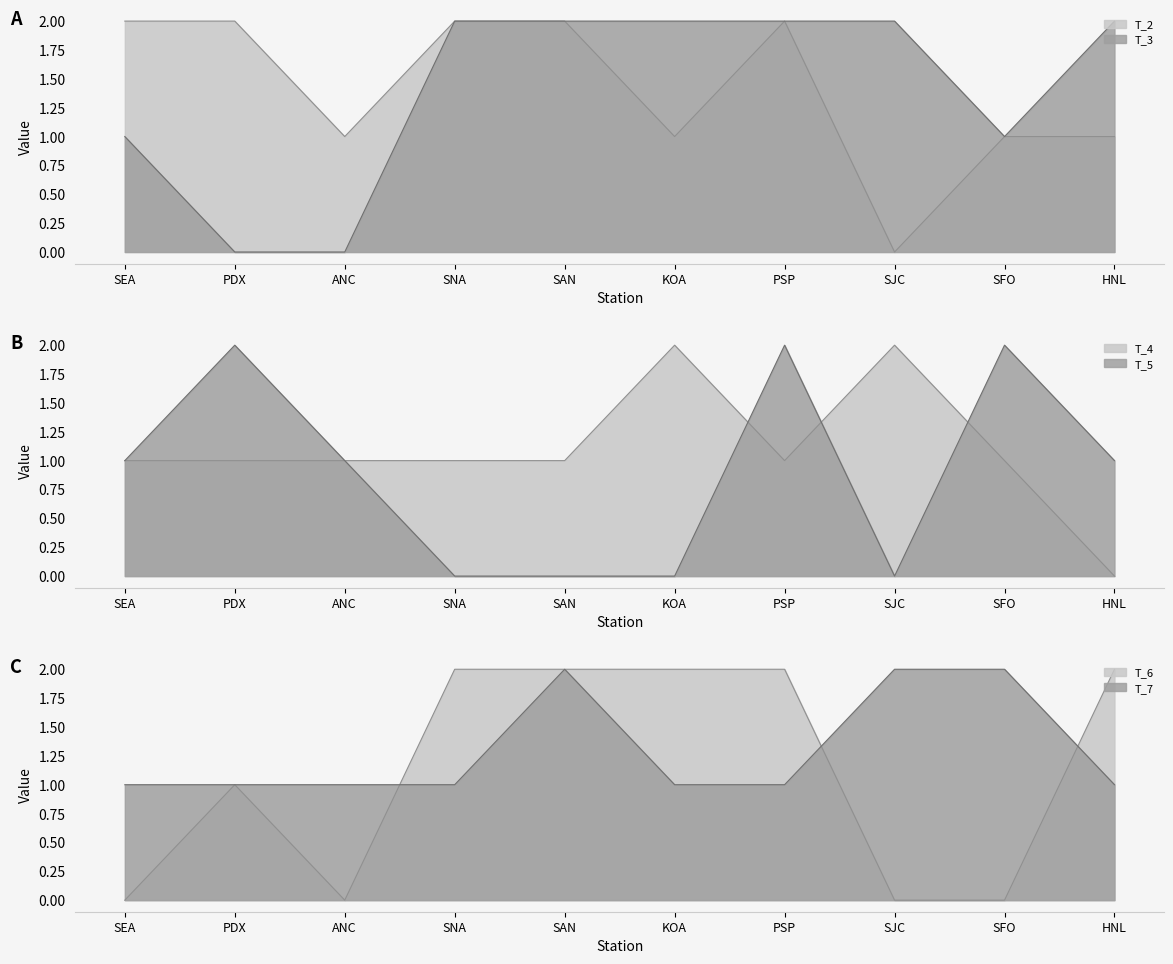

Where is the first local minimum for T_4?

PSP